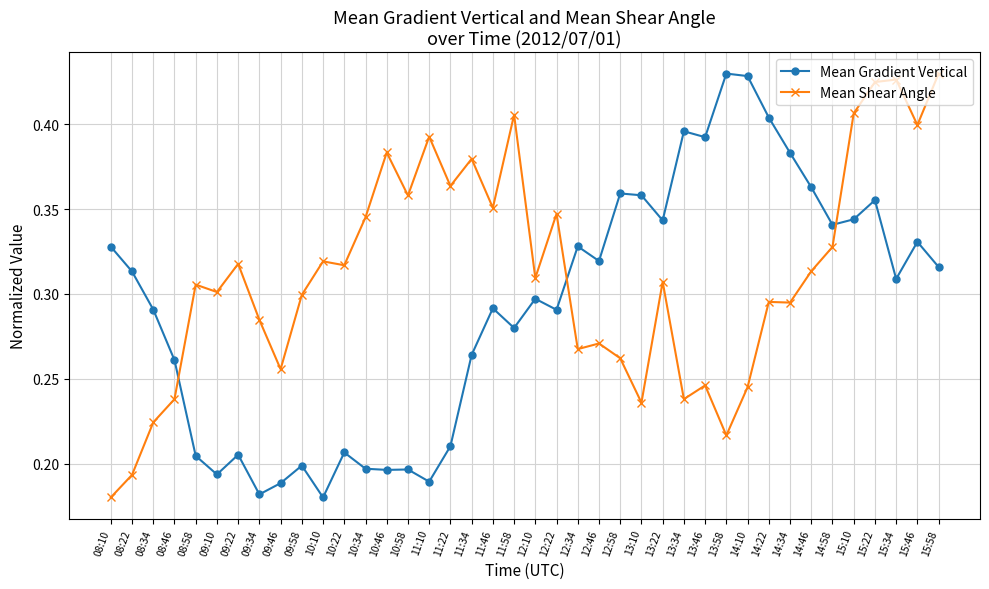

Between 13:58 and 15:22, which series saw the biggest shift?

Mean Shear Angle